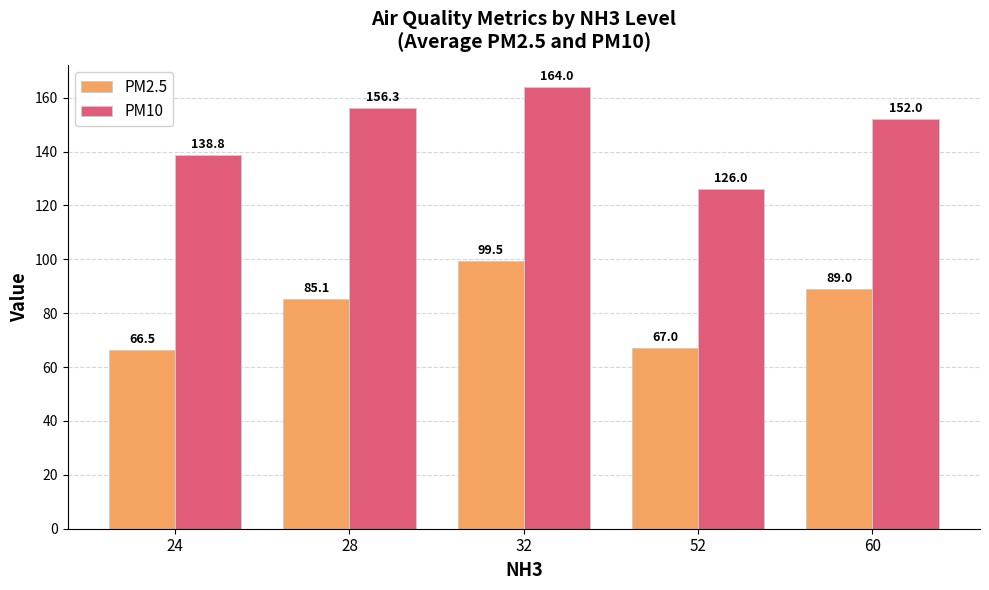

Reading left to right, transcribe all the data shown in this chart.

PM2.5: 66.5	85.1	99.5	67.0	89.0
PM10: 138.8	156.3	164.0	126.0	152.0